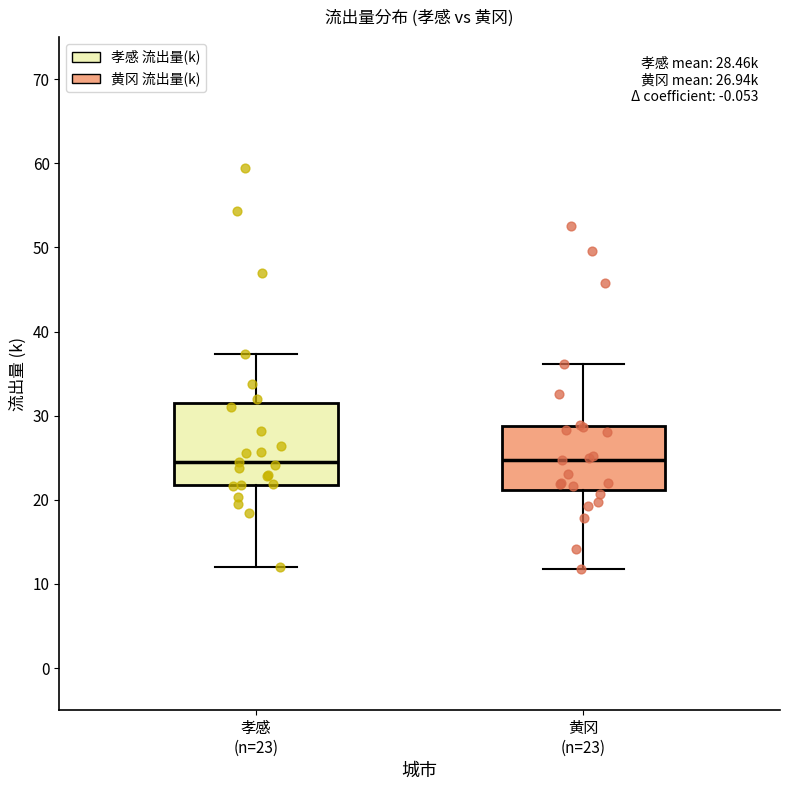

Comparing the boxes themselves (not the whiskers), which one is the tallest?

孝感 (n=23)